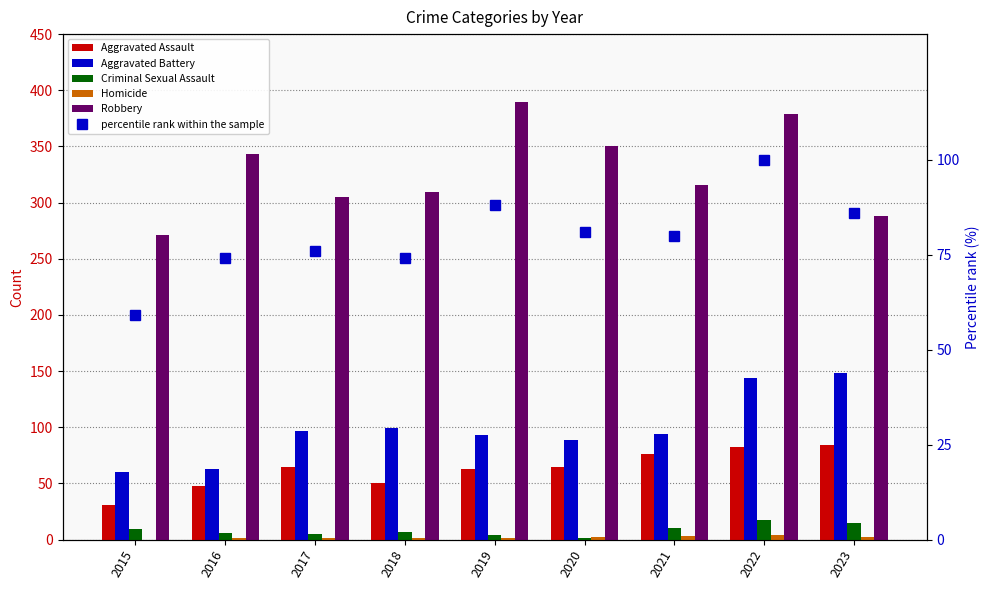

Reading left to right, transcribe all the data shown in this chart.

Aggravated Assault: 2015=31	2016=48	2017=65	2018=50	2019=63	2020=65	2021=76	2022=82	2023=84
Aggravated Battery: 2015=60	2016=63	2017=97	2018=99	2019=93	2020=89	2021=94	2022=144	2023=148
Criminal Sexual Assault: 2015=9	2016=6	2017=5	2018=7	2019=4	2020=1	2021=10	2022=17	2023=15
Homicide: 2015=0	2016=1	2017=1	2018=1	2019=1	2020=2	2021=3	2022=4	2023=2
Robbery: 2015=271	2016=343	2017=305	2018=309	2019=390	2020=350	2021=316	2022=379	2023=288
percentile rank within the sample: 2015=59	2016=74	2017=76	2018=74	2019=88	2020=81	2021=80	2022=100	2023=86